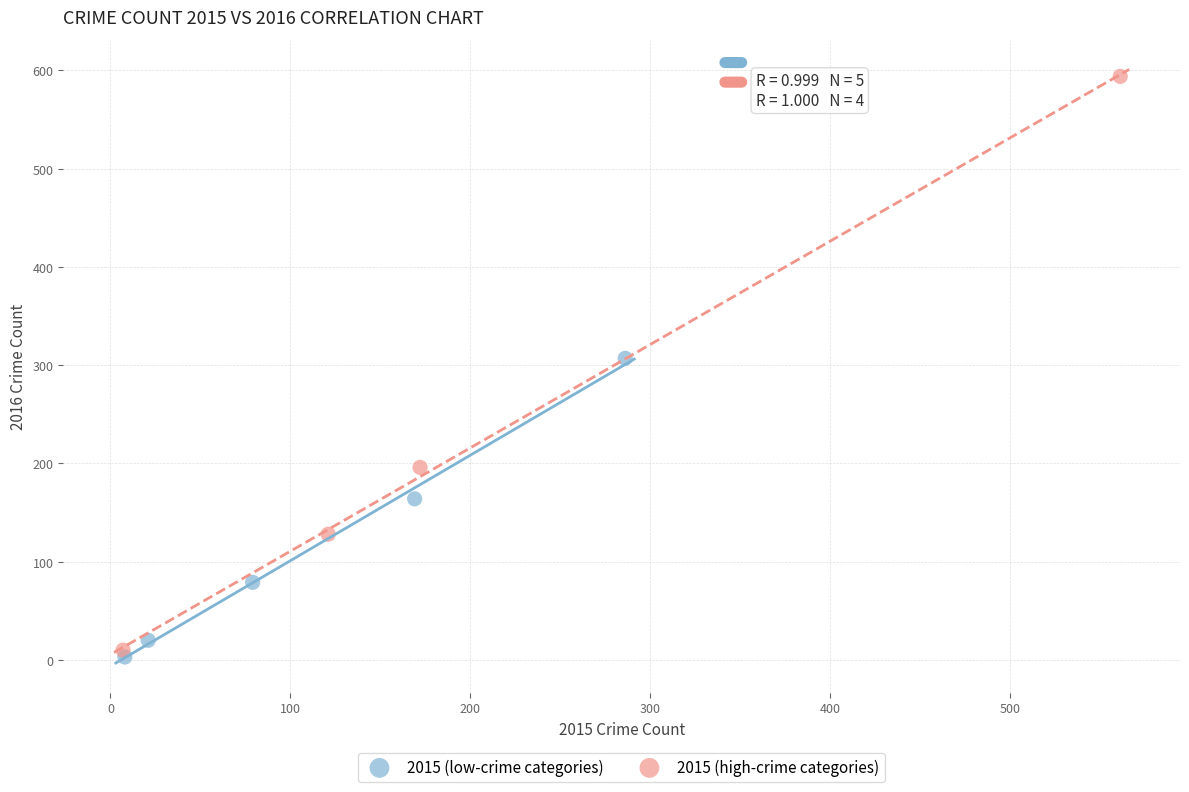

What are all the series names shown in the legend?

2015 (low-crime categories), 2015 (high-crime categories)